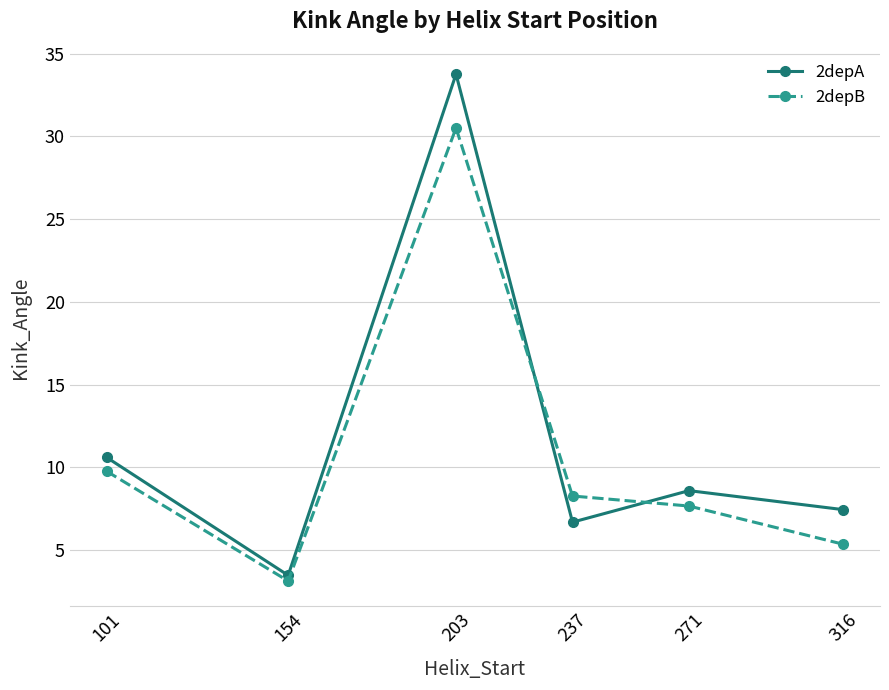

True or false: 2depB has a value of 5.1 at 154.

False